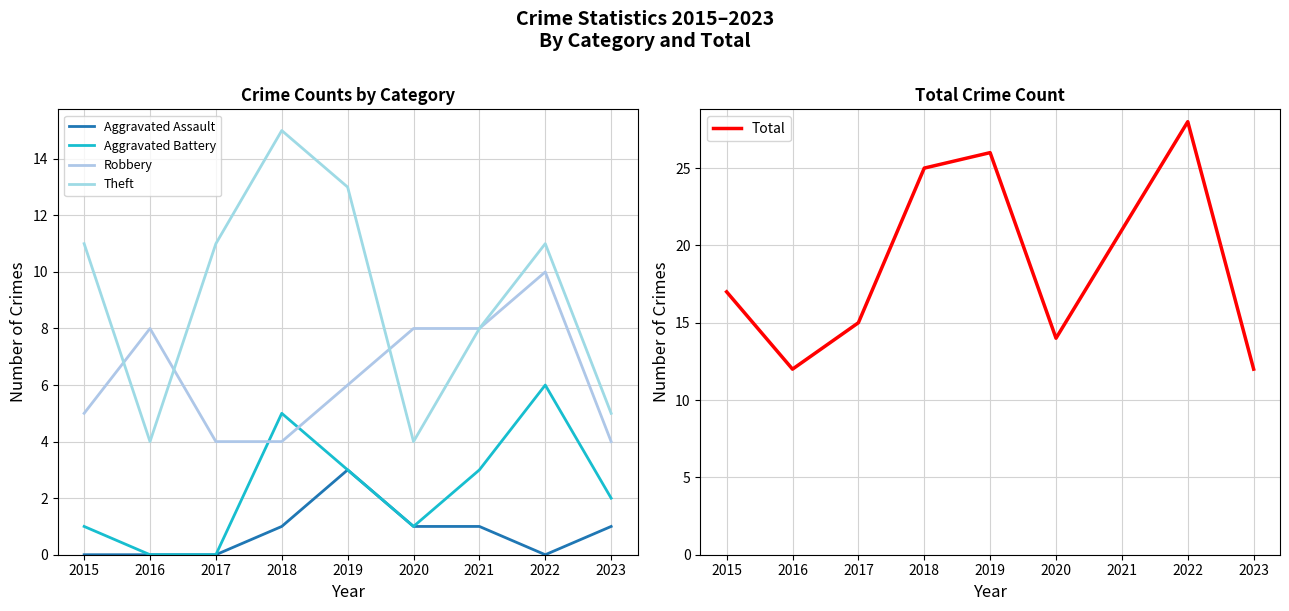

Reading left to right, transcribe all the data shown in this chart.

Aggravated Assault: 0	0	0	1	3	1	1	0	1
Aggravated Battery: 1	0	0	5	3	1	3	6	2
Robbery: 5	8	4	4	6	8	8	10	4
Theft: 11	4	11	15	13	4	8	11	5
Total: 17	12	15	25	26	14	21	28	12